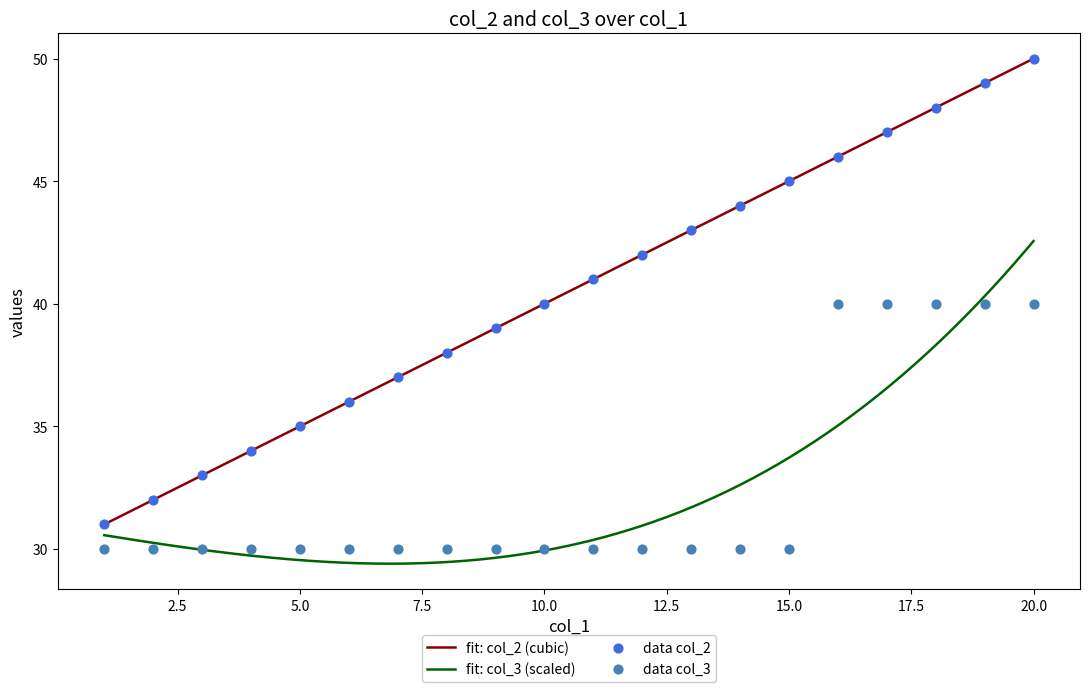

What is the maximum value for fit: col_2 (cubic)?

50.0